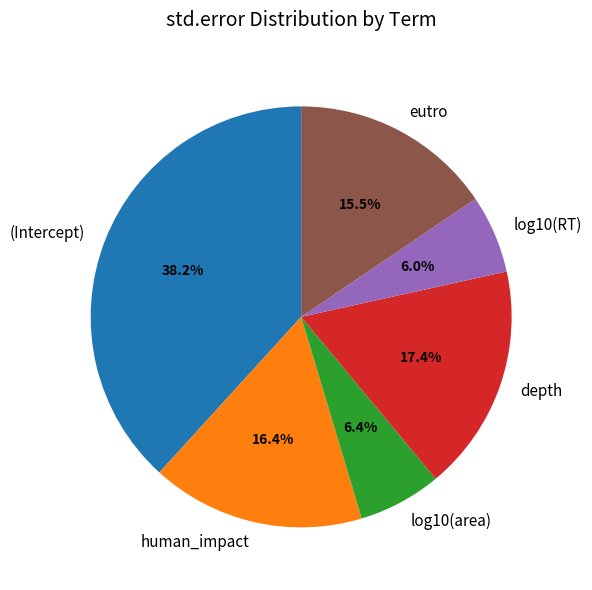

True or false: (Intercept) accounts for 51% of the total.

False